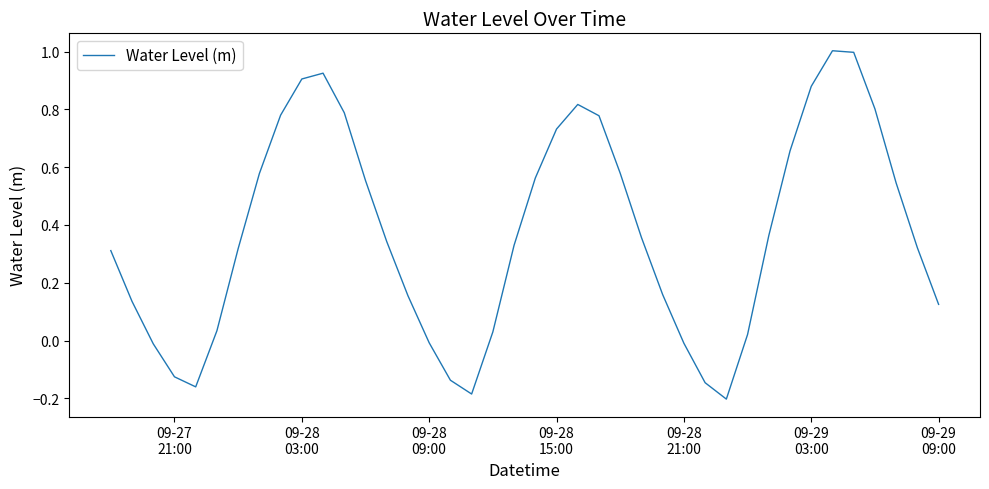

Does the chart have visible grid lines?

No